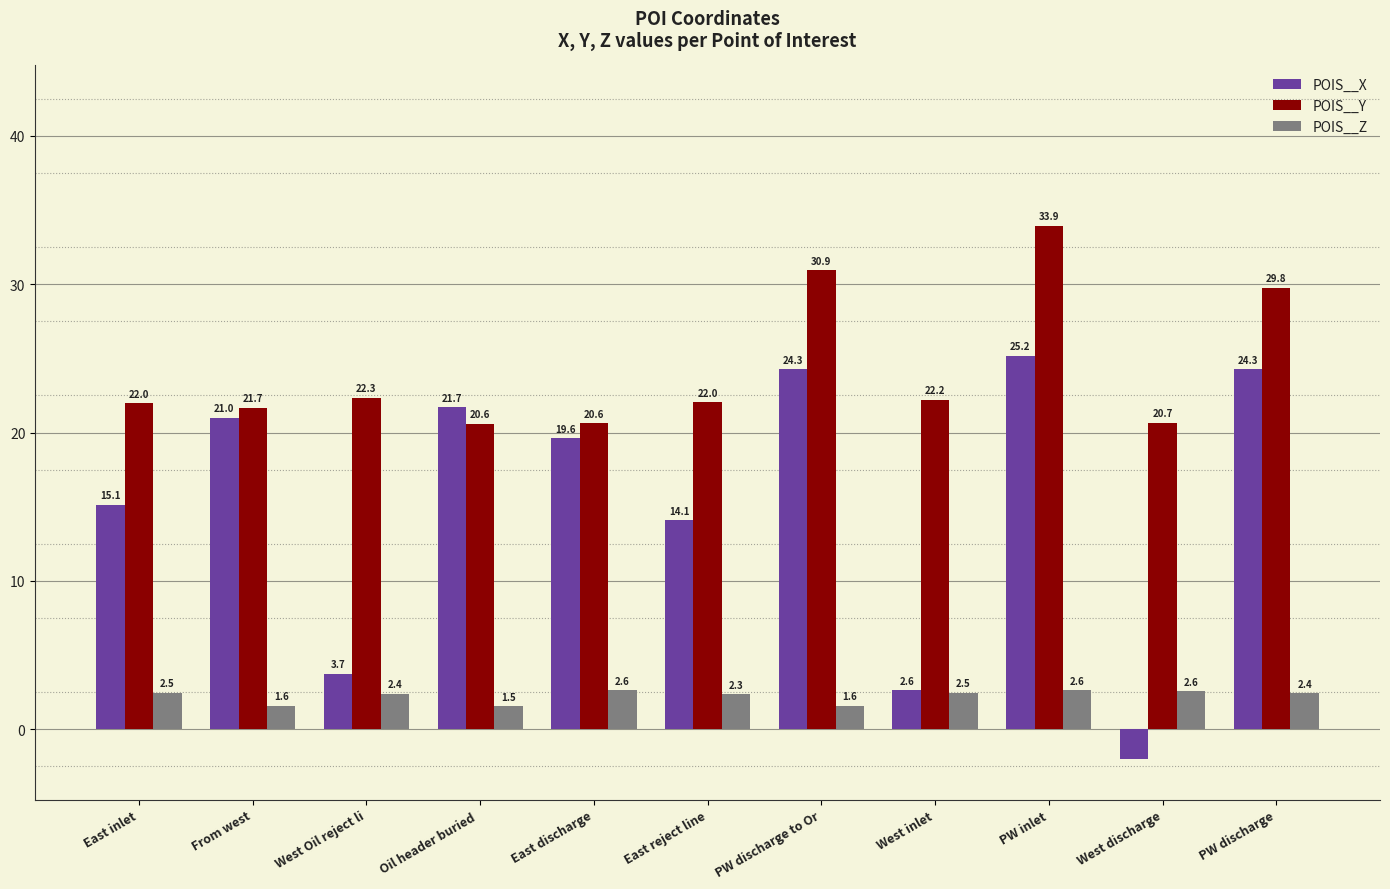

What are all the series names shown in the legend?

POIS__X, POIS__Y, POIS__Z